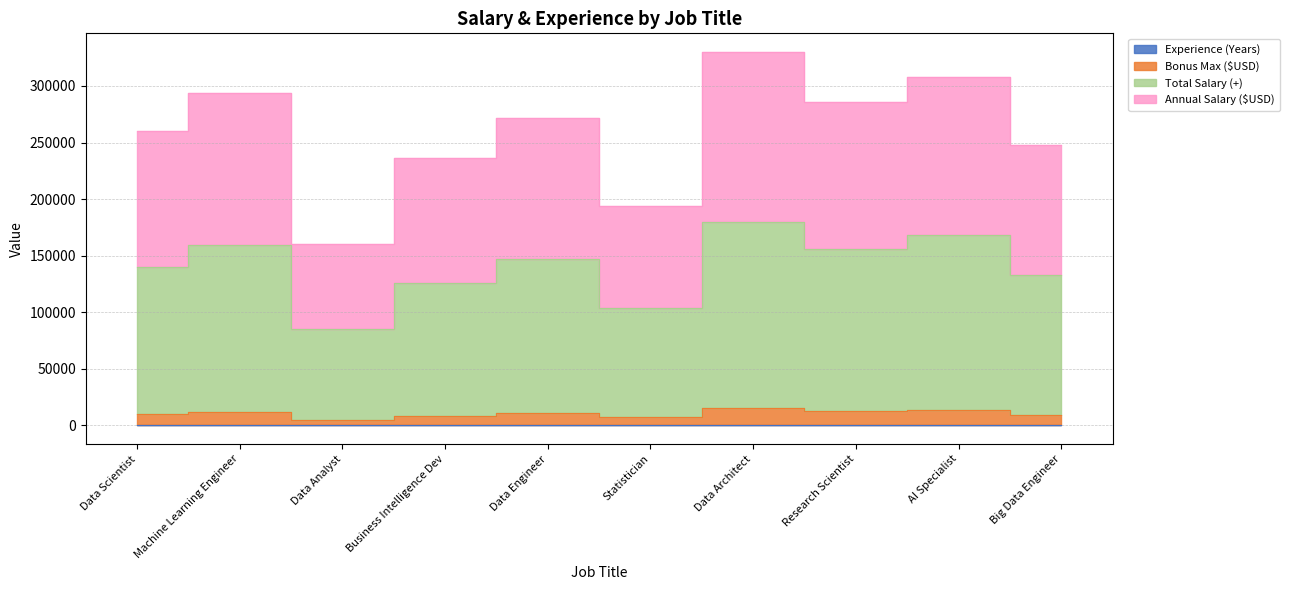

List the labels in order of Experience (Years) value, largest first.

Data Architect, Research Scientist, Statistician, Business Intelligence Dev, Data Scientist, Big Data Engineer, Machine Learning Engineer, Data Engineer, AI Specialist, Data Analyst